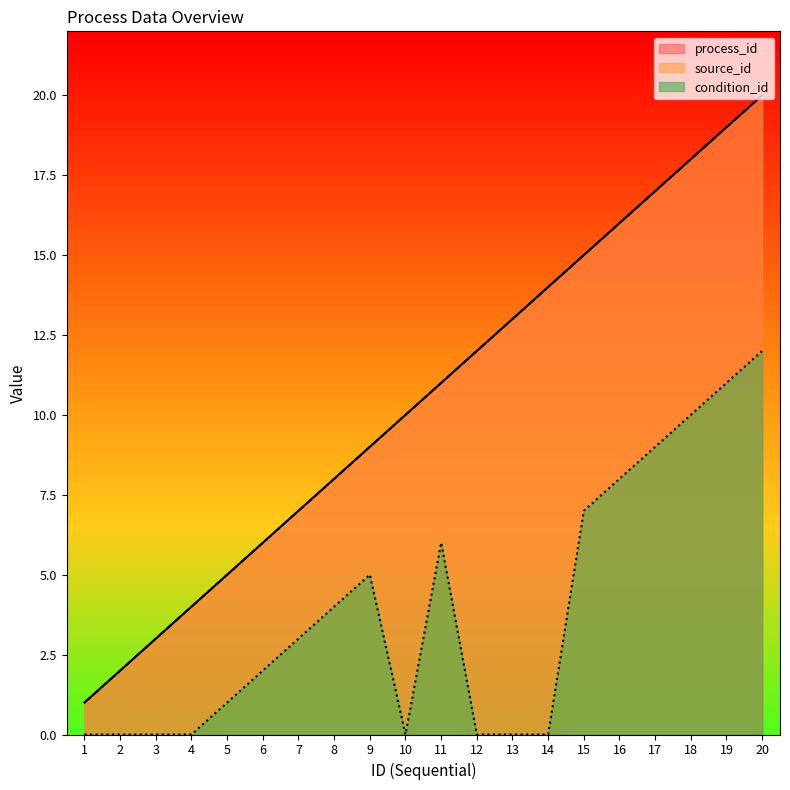

Is it true that source_id equals 18 at 18?

True